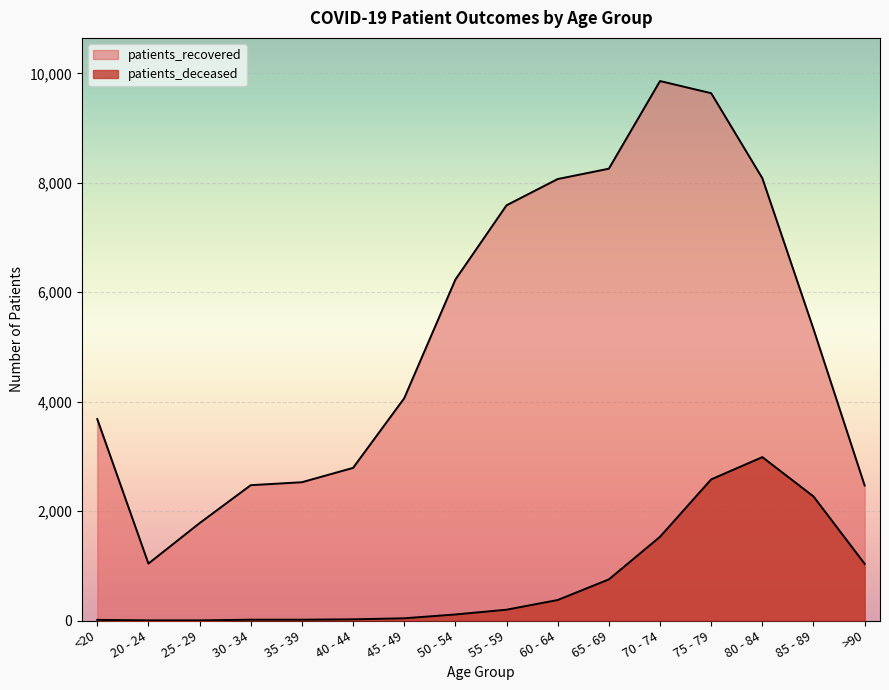

How many lines are shown in the chart?

2